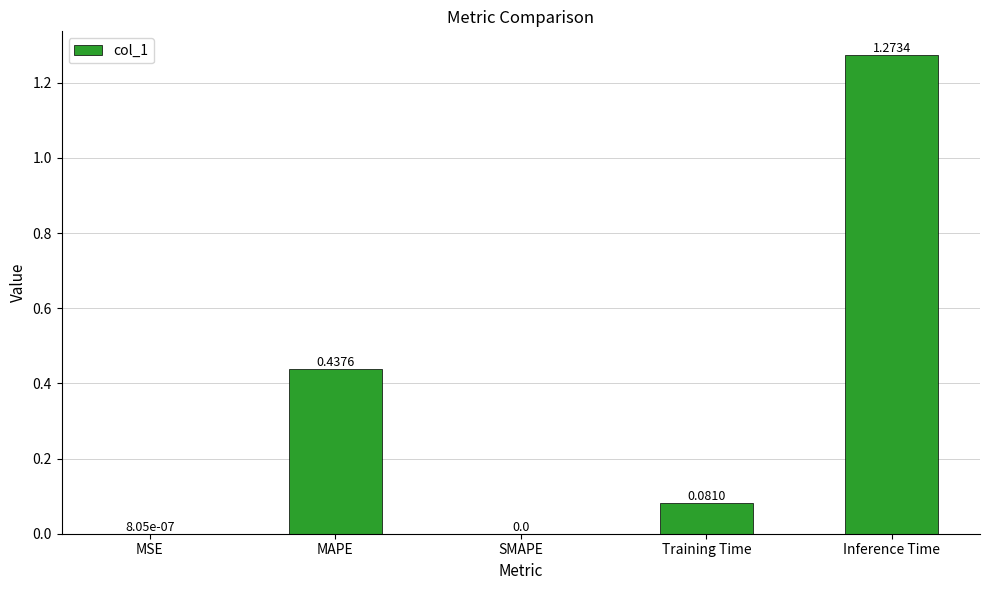

At which category does the chart reach its peak across all series?

Inference Time